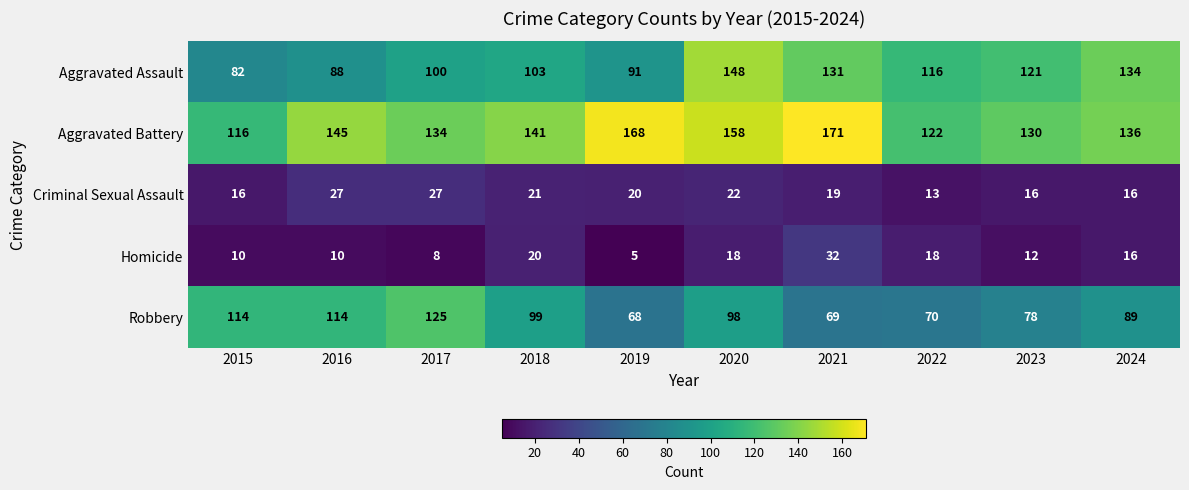

At how many categories does at least one series exceed 128?

8